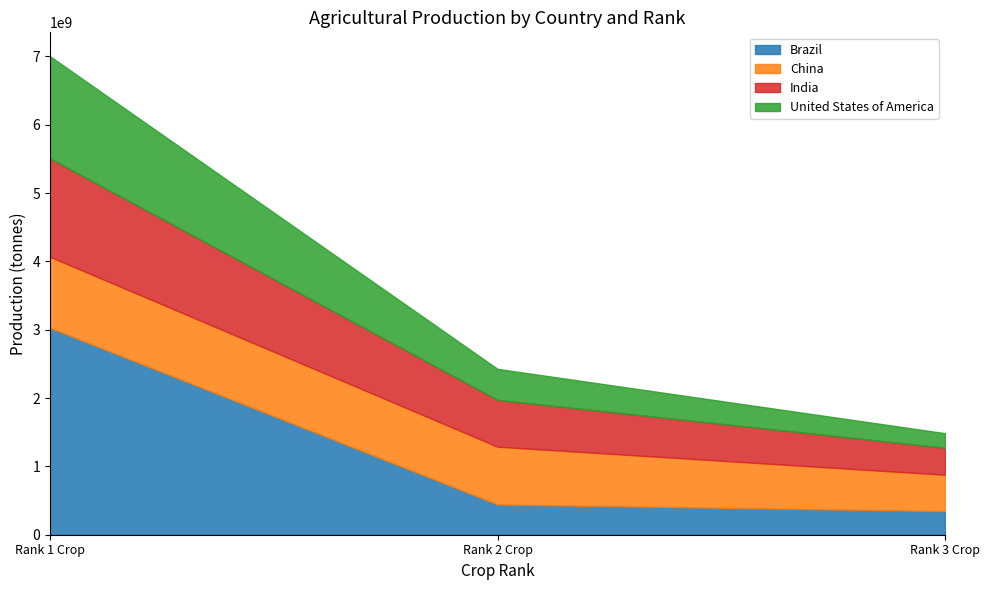

Read the Brazil value at Rank 2 Crop, to the nearest 10.

443308760